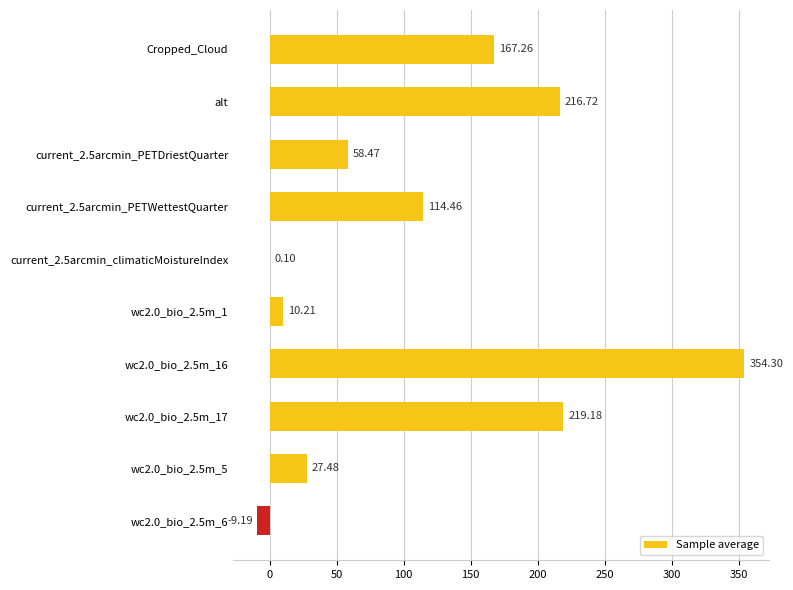

What is the average value?

115.9